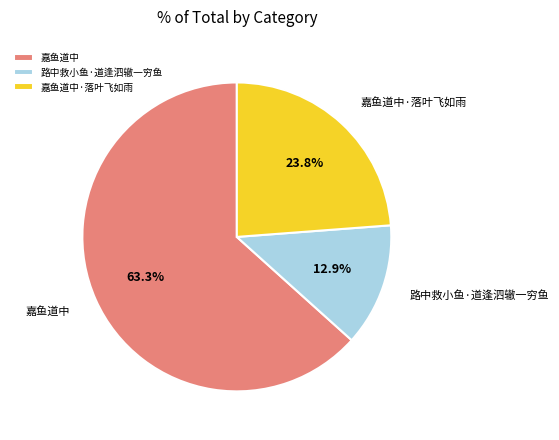

To the nearest percent, what percentage of the pie is 路中救小鱼·道逢泗辙一穷鱼?

13%